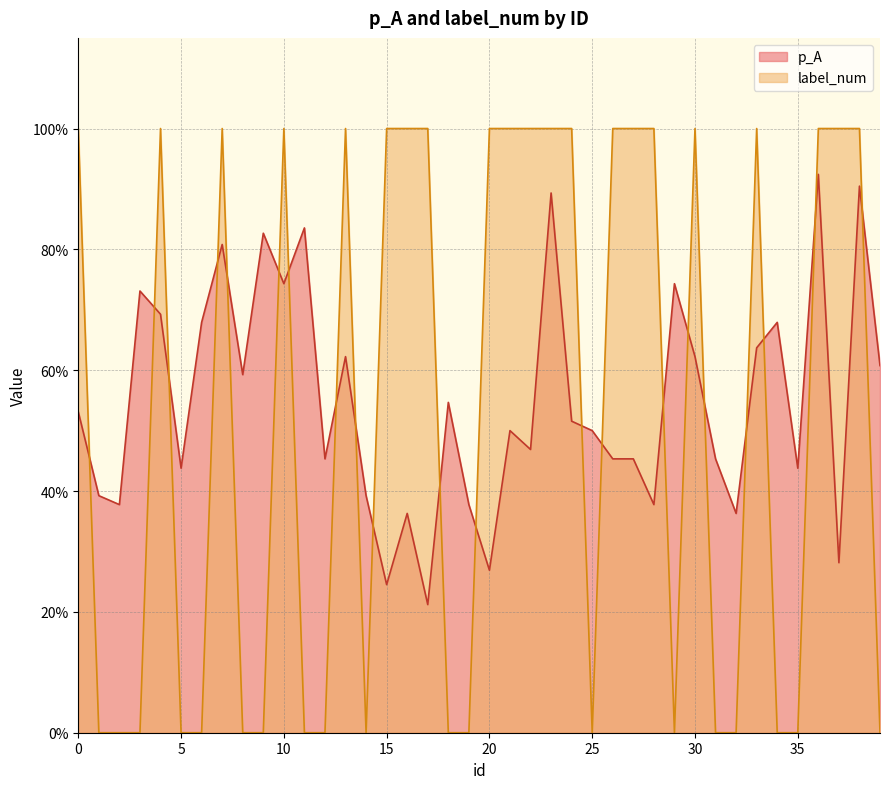

At which label is label_num closest to 0?

1